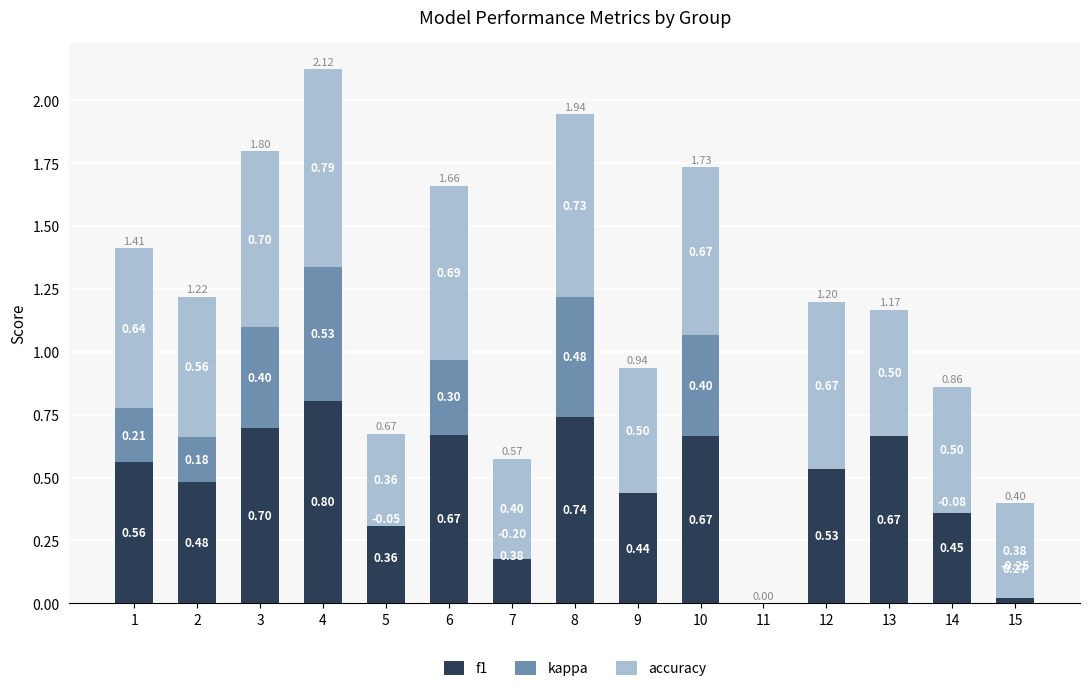

How many positive values does the accuracy series have?

14